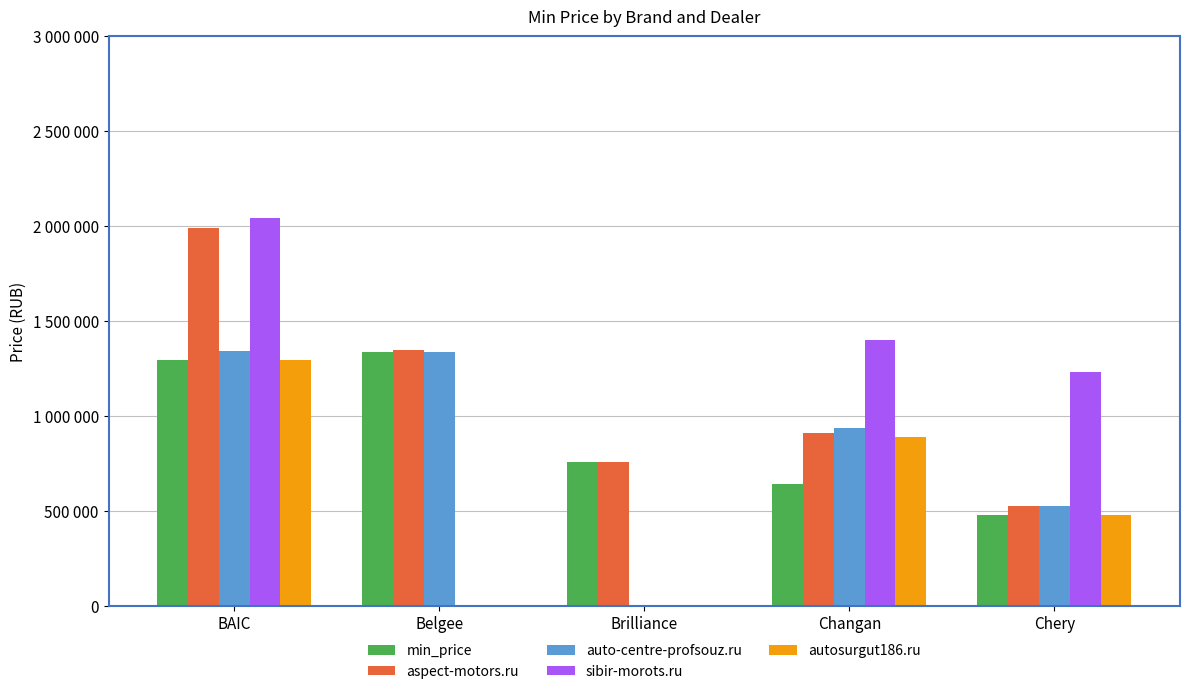

Are the bars grouped side by side (vs. stacked)?

Yes